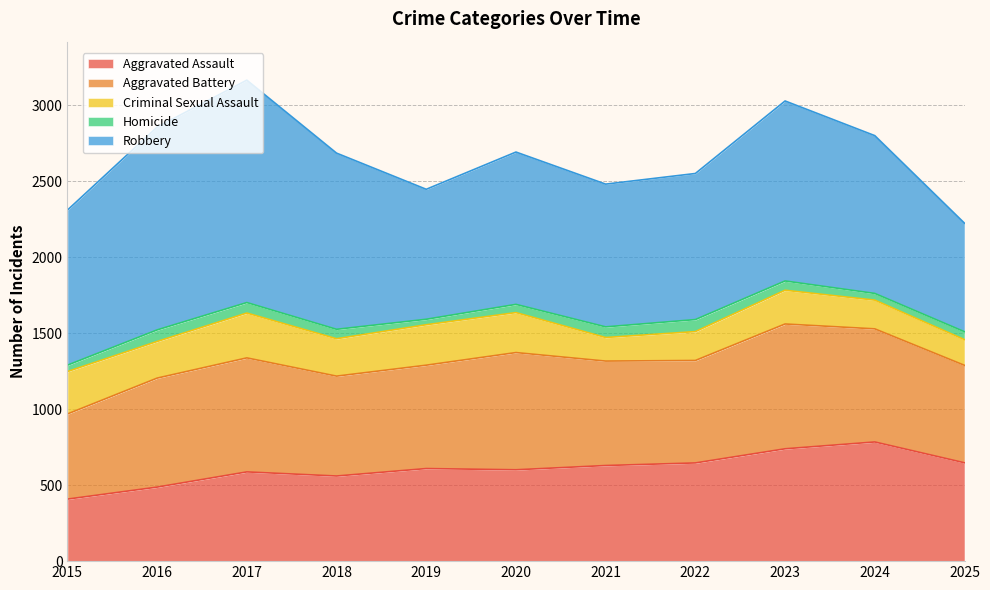

Reading left to right, list all the values displayed in this chart.

Aggravated Assault: 2015=408	2016=487	2017=587	2018=560	2019=609	2020=601	2021=629	2022=646	2023=739	2024=784	2025=647
Aggravated Battery: 2015=560	2016=717	2017=750	2018=657	2019=680	2020=771	2021=687	2022=674	2023=821	2024=744	2025=641
Criminal Sexual Assault: 2015=279	2016=241	2017=295	2018=246	2019=266	2020=263	2021=155	2022=190	2023=222	2024=189	2025=169
Homicide: 2015=42	2016=76	2017=69	2018=62	2019=36	2020=54	2021=70	2022=79	2023=61	2024=44	2025=52
Robbery: 2015=1020	2016=1334	2017=1463	2018=1159	2019=855	2020=1002	2021=939	2022=961	2023=1184	2024=1038	2025=714